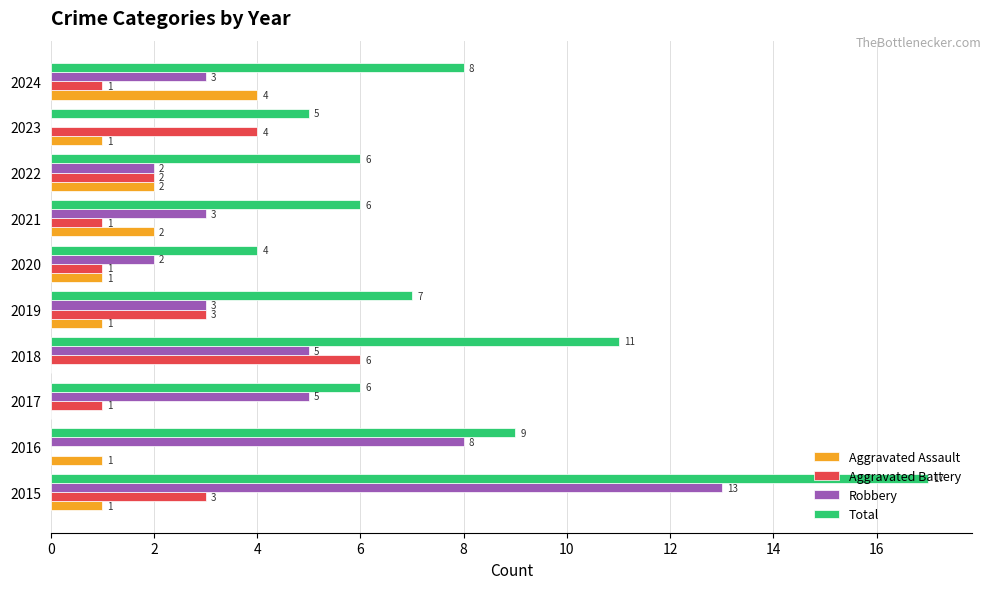

What is the sum of all Aggravated Assault values?

13